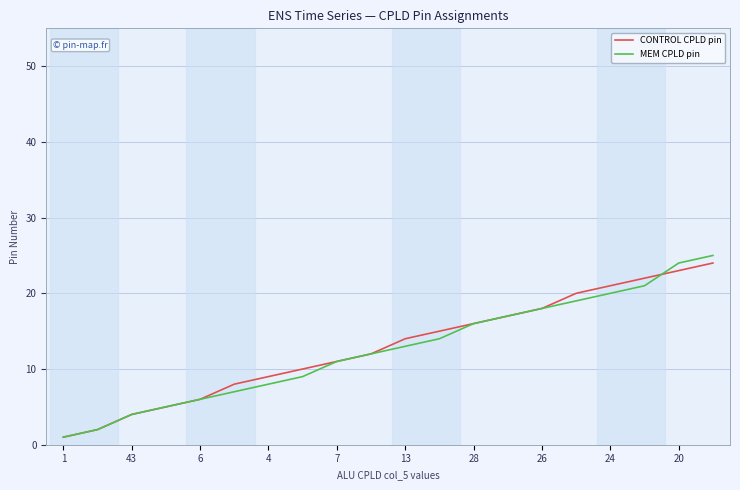

Which series has the widest spread of values?

MEM CPLD pin